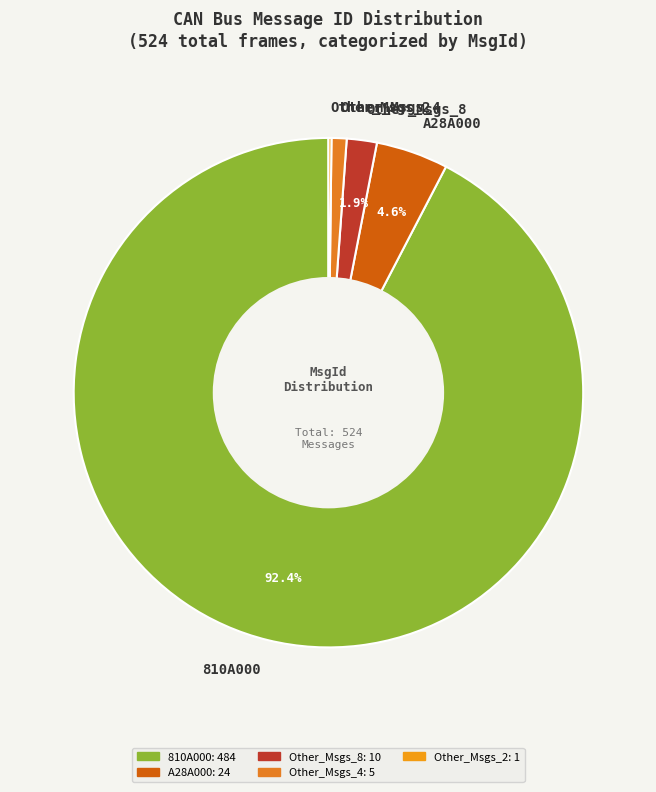

Which slice represents more than half of the pie?

810A000